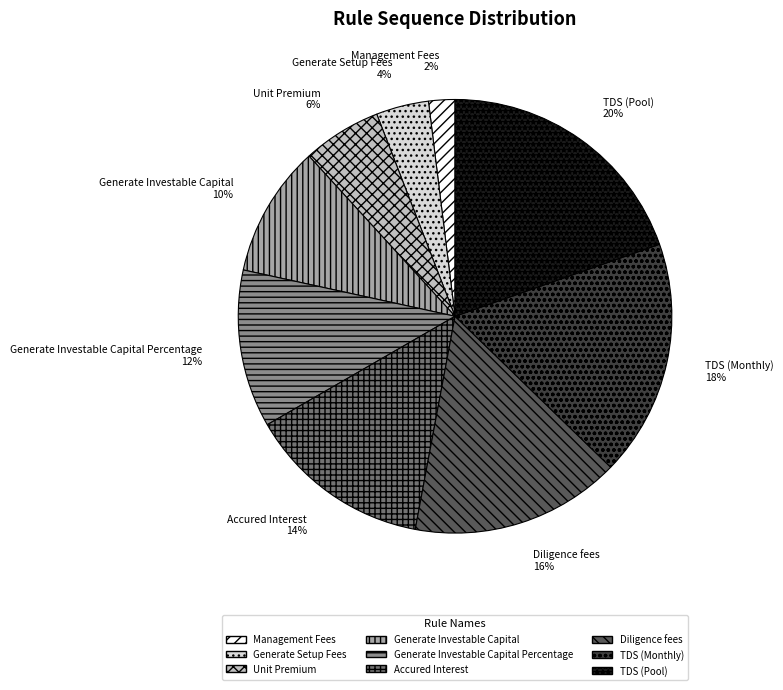

Is there any slice that represents more than half of the pie?

No